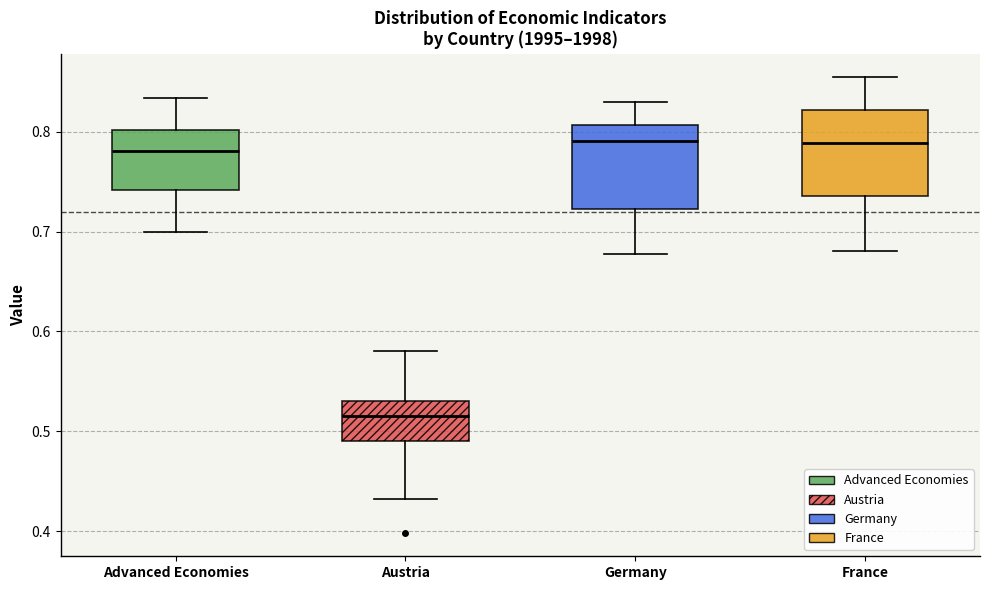

Reading left to right, read every box against the y-axis: the position of its median line, the range the box covers, and the ends of its whiskers. The values are not printed on the chart, so give them approximately, as read against the axis.

Advanced Economies: median 0.78, box 0.74 to 0.80, whiskers 0.70 to 0.83
Austria: median 0.52, box 0.49 to 0.53, whiskers 0.43 to 0.58
Germany: median 0.79, box 0.72 to 0.81, whiskers 0.68 to 0.83
France: median 0.79, box 0.74 to 0.82, whiskers 0.68 to 0.86